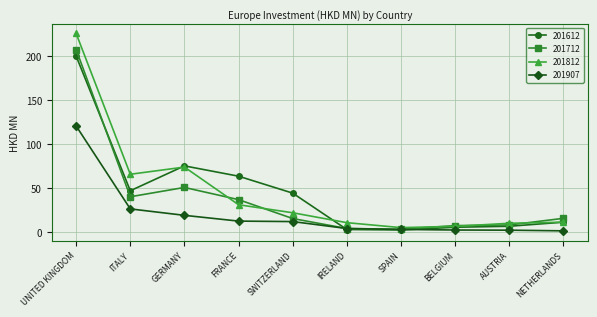

What is the value of the 201907 point at the 2nd from the left?

26.3